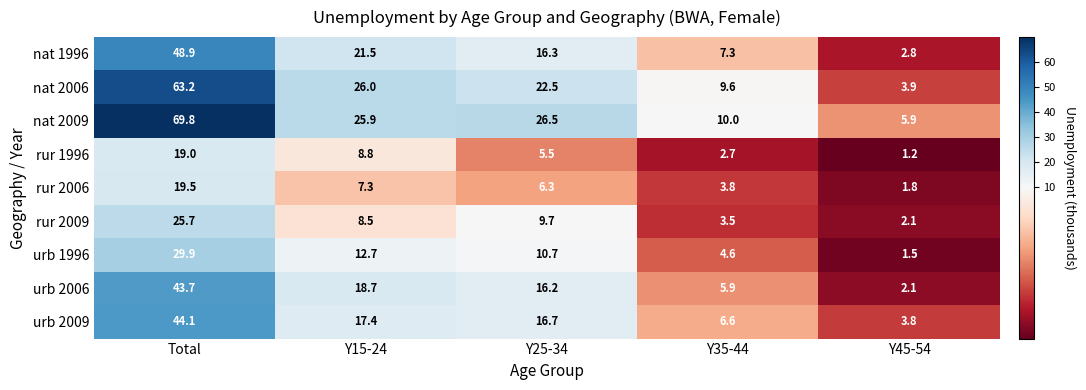

At how many categories does at least one series exceed 65?

1